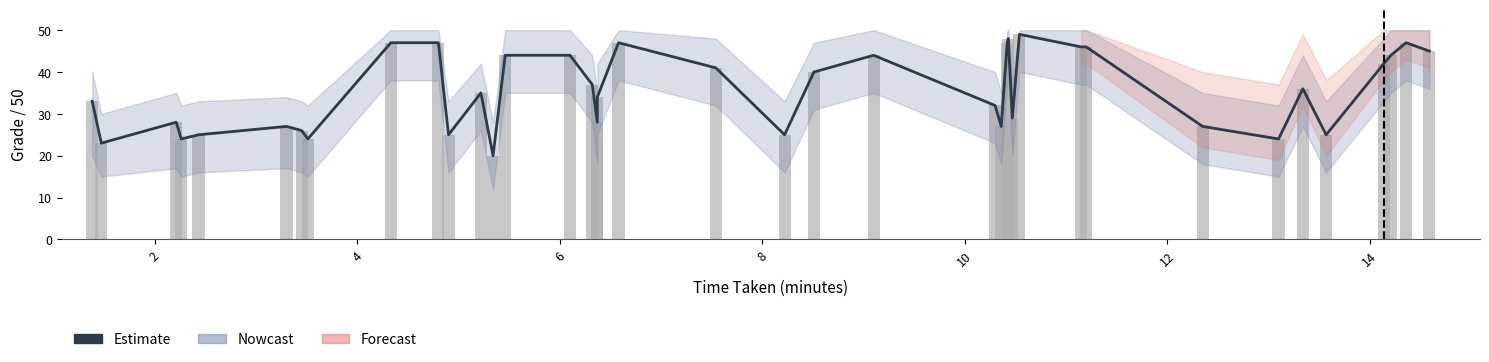

What is the smallest value displayed?

20